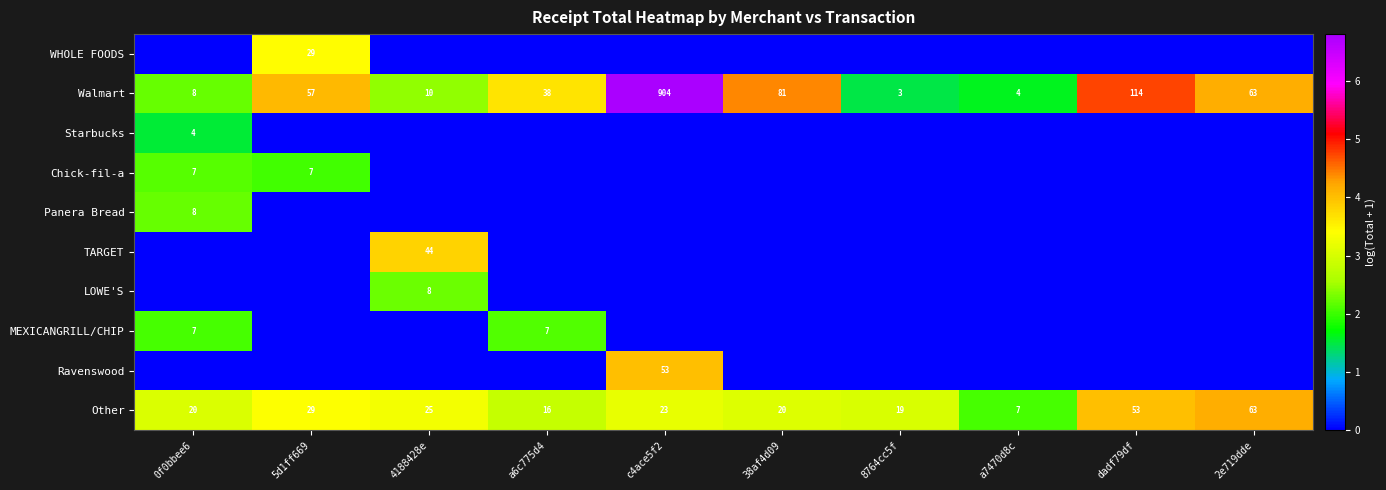

The value of MEXICANGRILL/CHIP at 4188428e is 0.0. True or false?

True